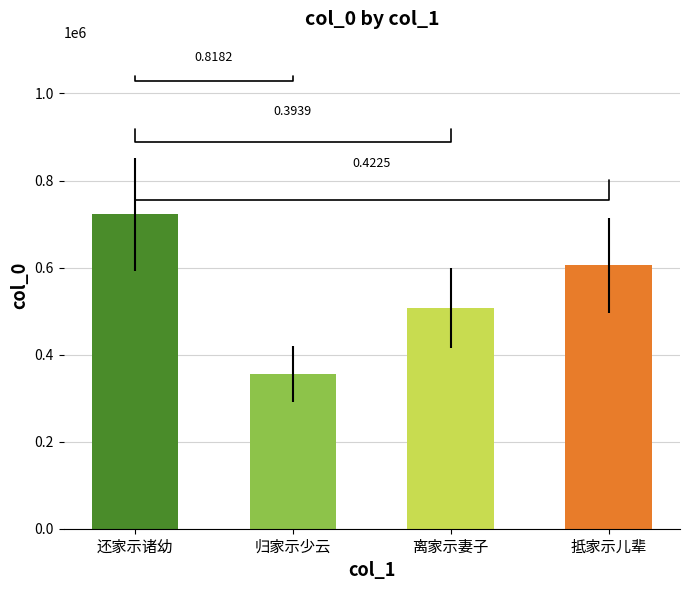

How many bars are there in total?

4